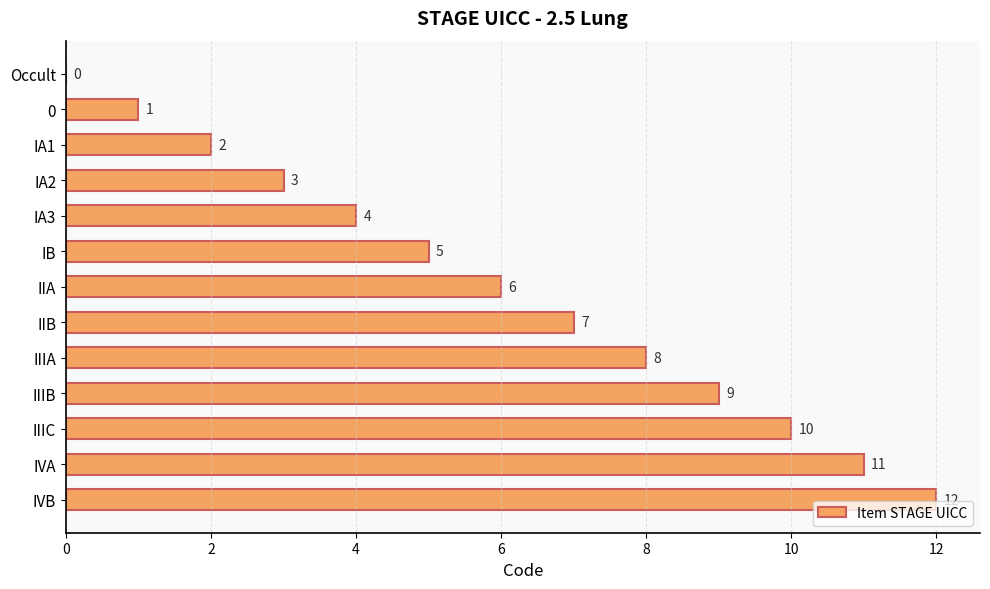

Does the chart contain stacked bars?

No